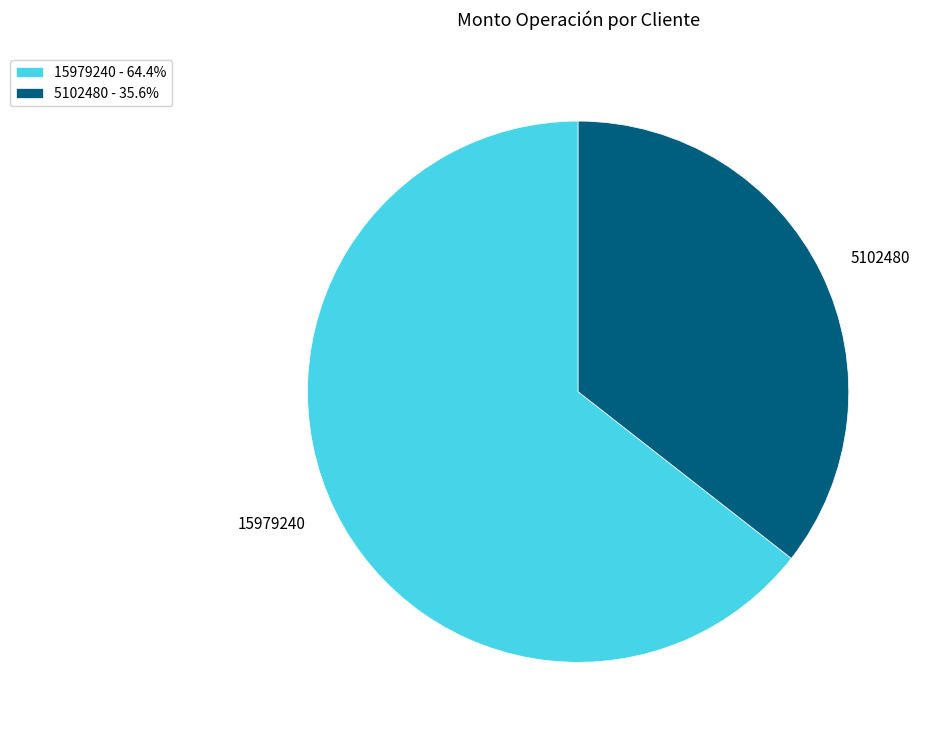

How many segments does this pie chart have?

2